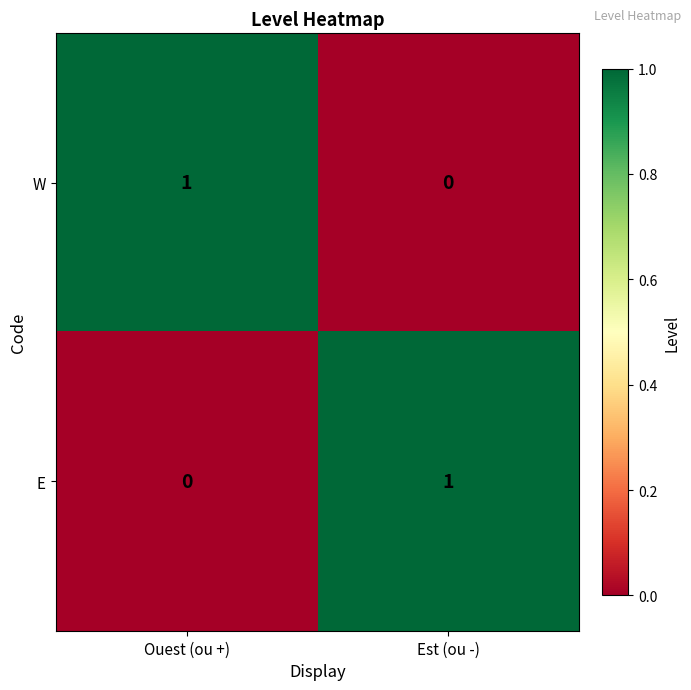

How many values in the W series are below 1?

1